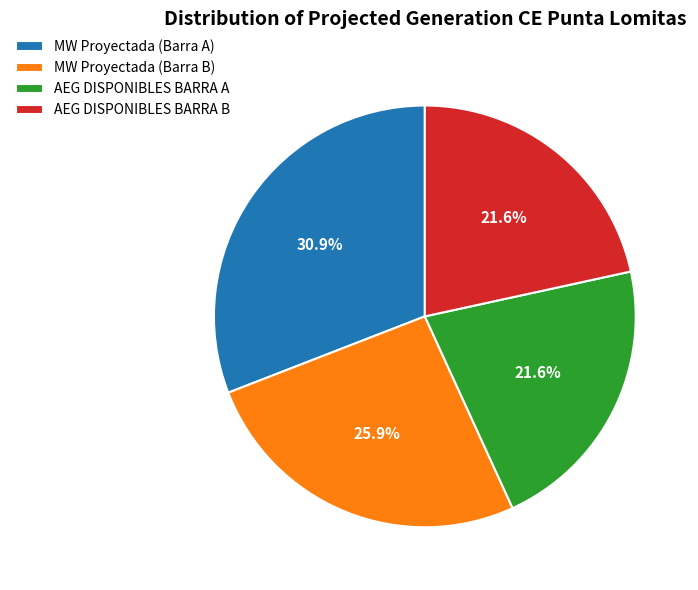

How many slices are in this pie chart?

4